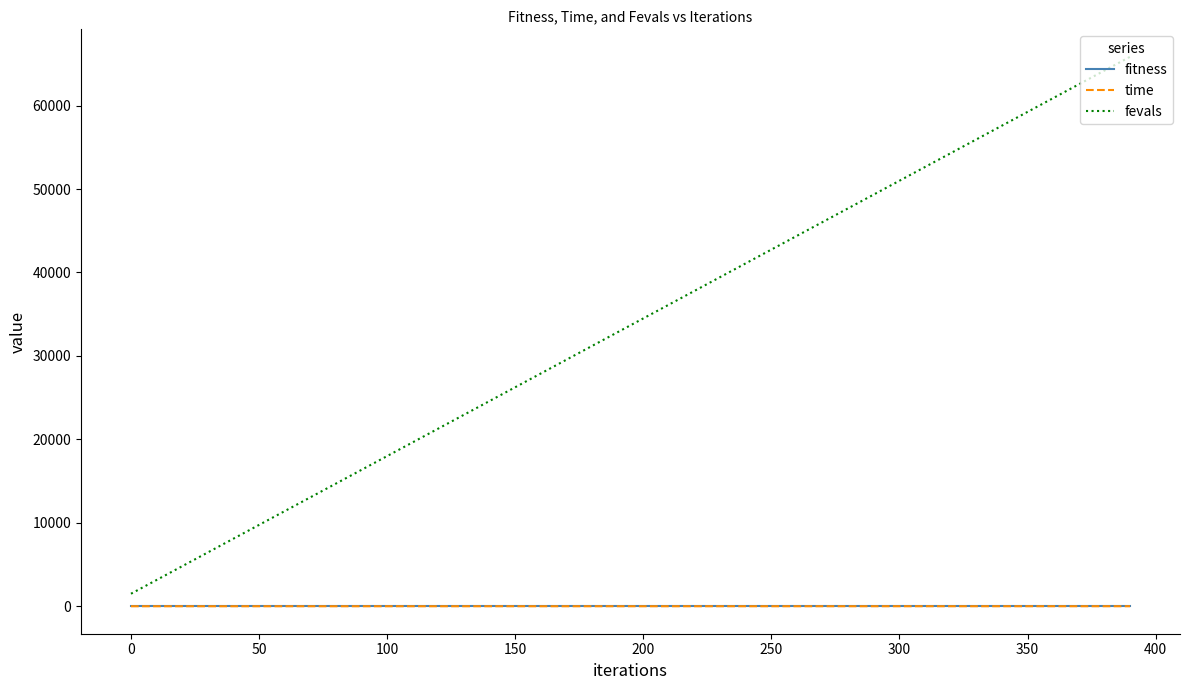

Which series has the largest range (max minus min)?

fevals